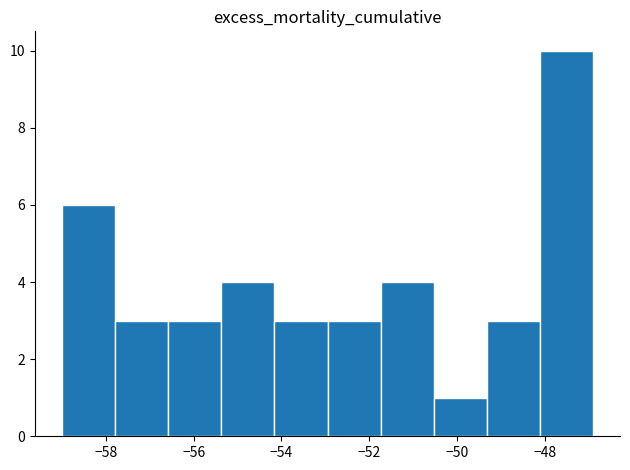

Reading left to right, list every bar in this chart as the range it spans on the x-axis followed by its height. Neither the bar edges nor the heights are printed on the chart, so give them approximately, as read against the axes.

-59.0 to -57.8: 6
-57.8 to -56.6: 3
-56.6 to -55.4: 3
-55.4 to -54.2: 4
-54.2 to -53.0: 3
-53.0 to -51.8: 3
-51.8 to -50.6: 4
-50.6 to -49.4: 1
-49.4 to -48.2: 3
-48.2 to -46.8: 10